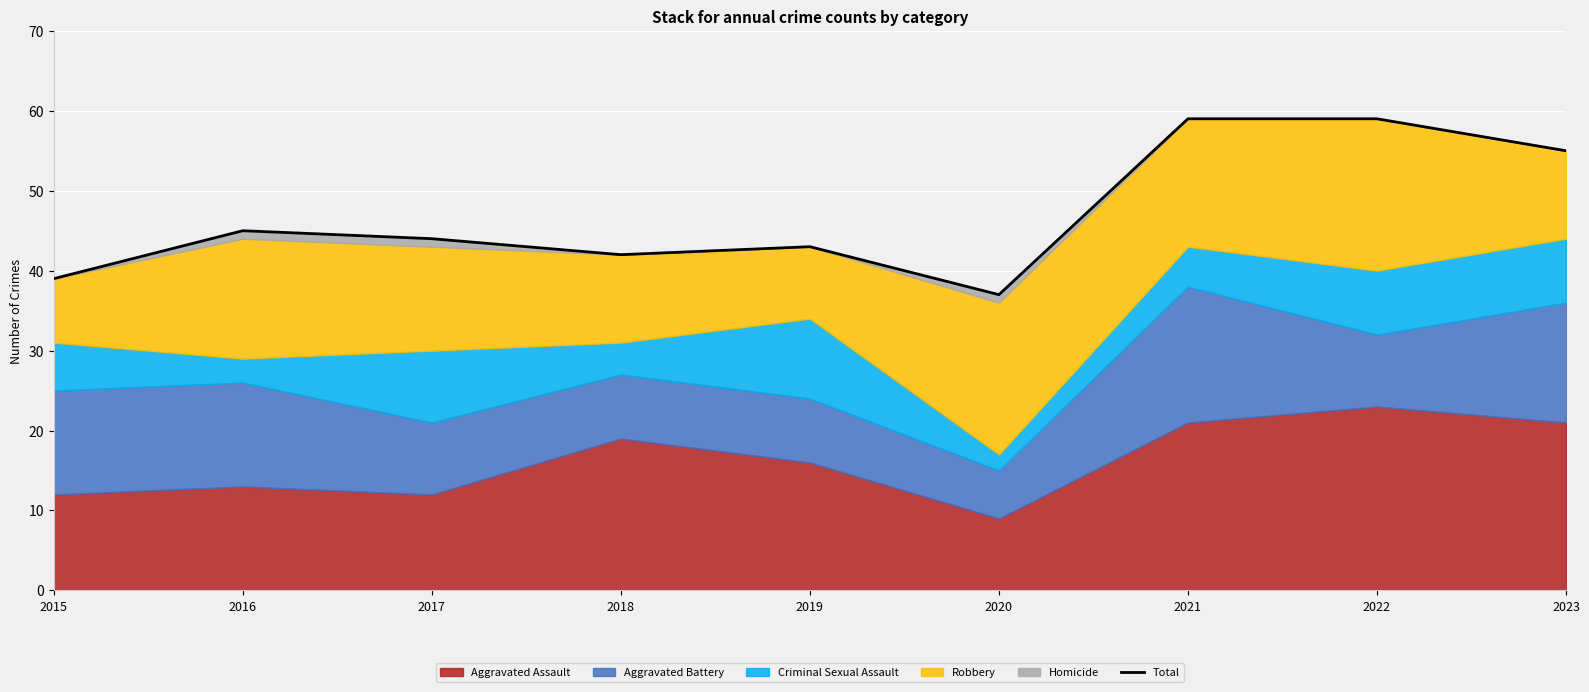

The value at 2015 is 39. True or false?

True